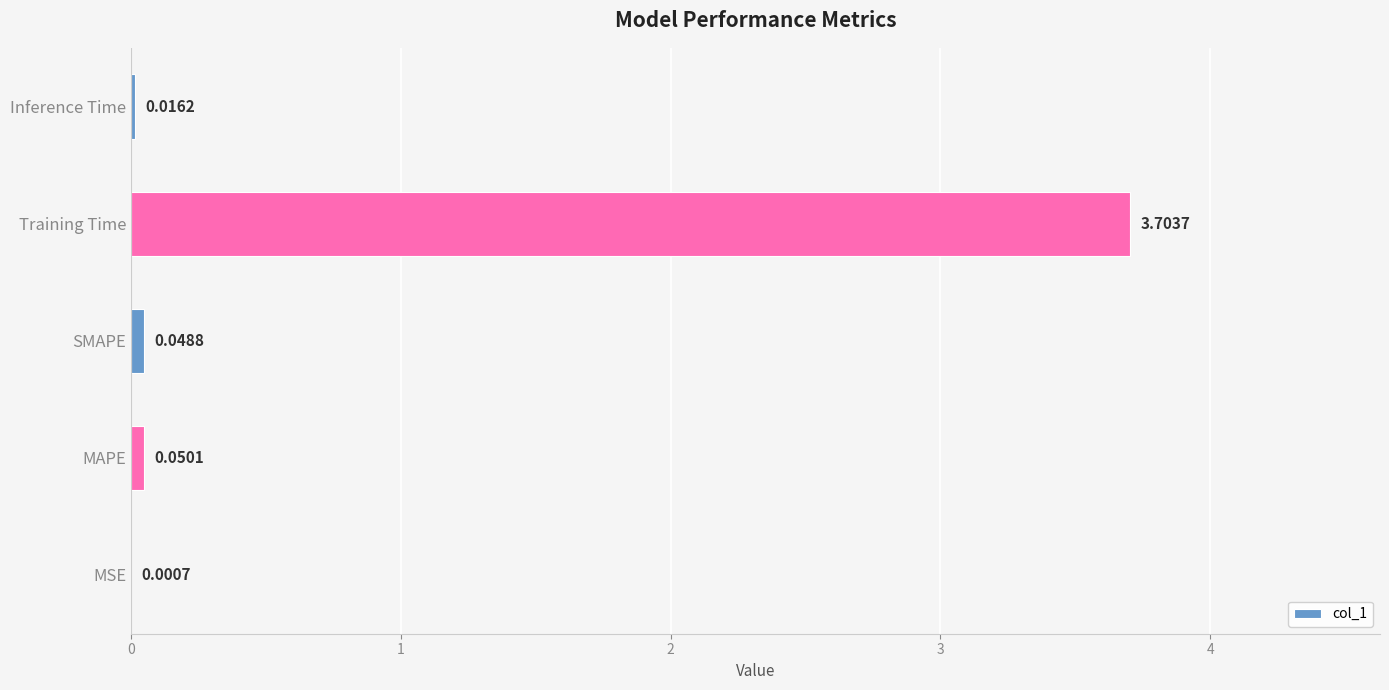

Which category has the highest value across all series?

Training Time